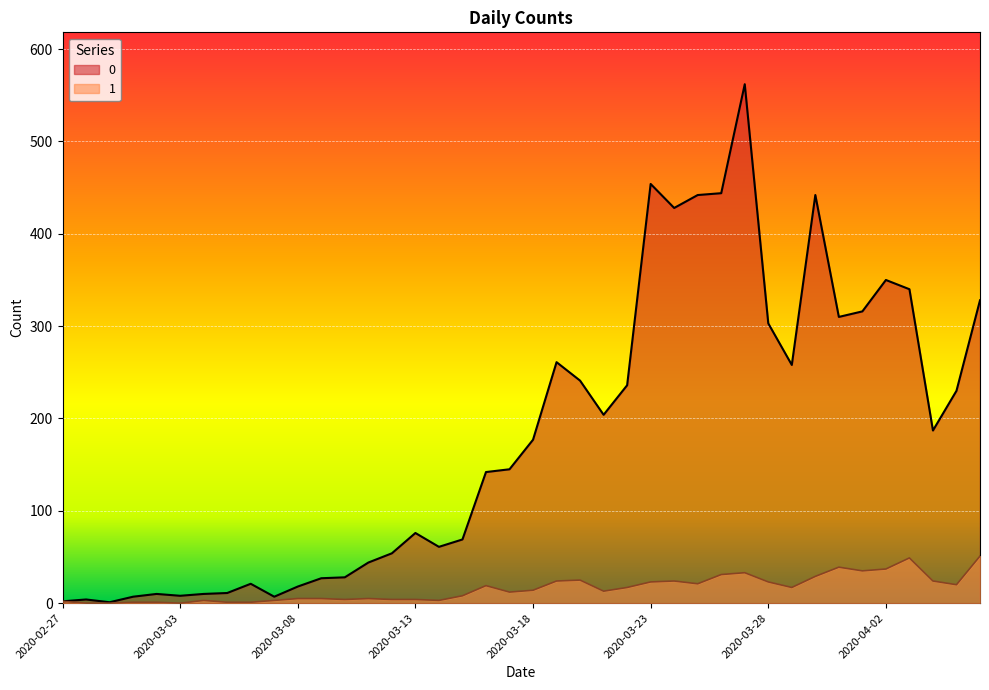

What is the label of the 4th point from the right?

2020-04-03